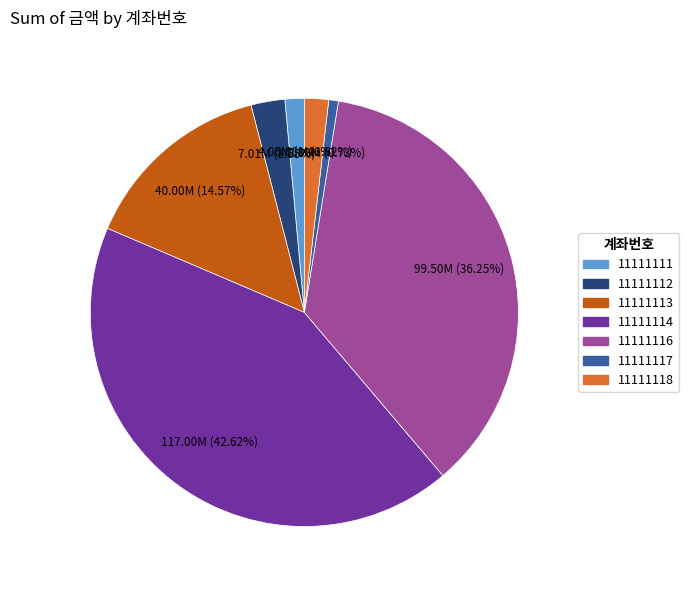

Does 11111114 account for over 50% of the chart?

No